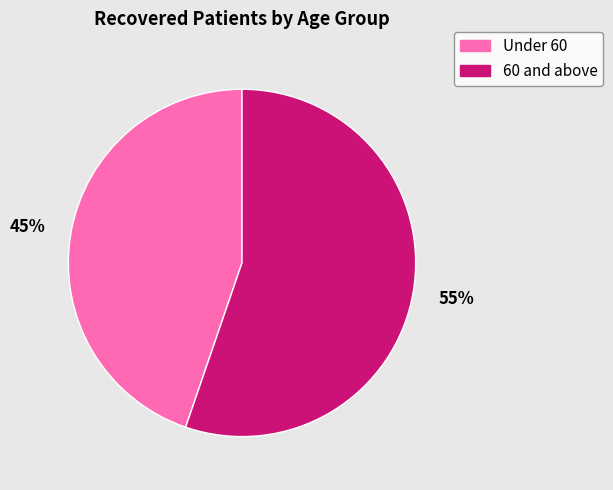

How many segments does this pie chart have?

2